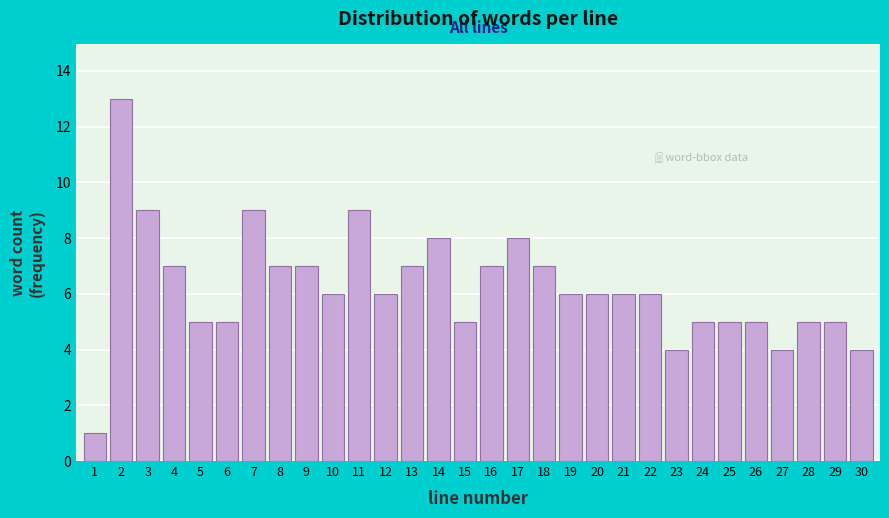

Reading left to right, transcribe this chart: for each bar, give the range it covers on the x-axis and its height. The values are not printed on the chart, so give them approximately, as read against the axis.

0.5 to 1.5: 1
1.5 to 2.5: 13
2.5 to 3.5: 9
3.5 to 4.5: 7
4.5 to 5.5: 5
5.5 to 6.5: 5
6.5 to 7.5: 9
7.5 to 8.5: 7
8.5 to 9.5: 7
9.5 to 10.5: 6
10.5 to 11.5: 9
11.5 to 12.5: 6
12.5 to 13.5: 7
13.5 to 14.5: 8
14.5 to 15.5: 5
15.5 to 16.5: 7
16.5 to 17.5: 8
17.5 to 18.5: 7
18.5 to 19.5: 6
19.5 to 20.5: 6
20.5 to 21.5: 6
21.5 to 22.5: 6
22.5 to 23.5: 4
23.5 to 24.5: 5
24.5 to 25.5: 5
25.5 to 26.5: 5
26.5 to 27.5: 4
27.5 to 28.5: 5
28.5 to 29.5: 5
29.5 to 30.5: 4